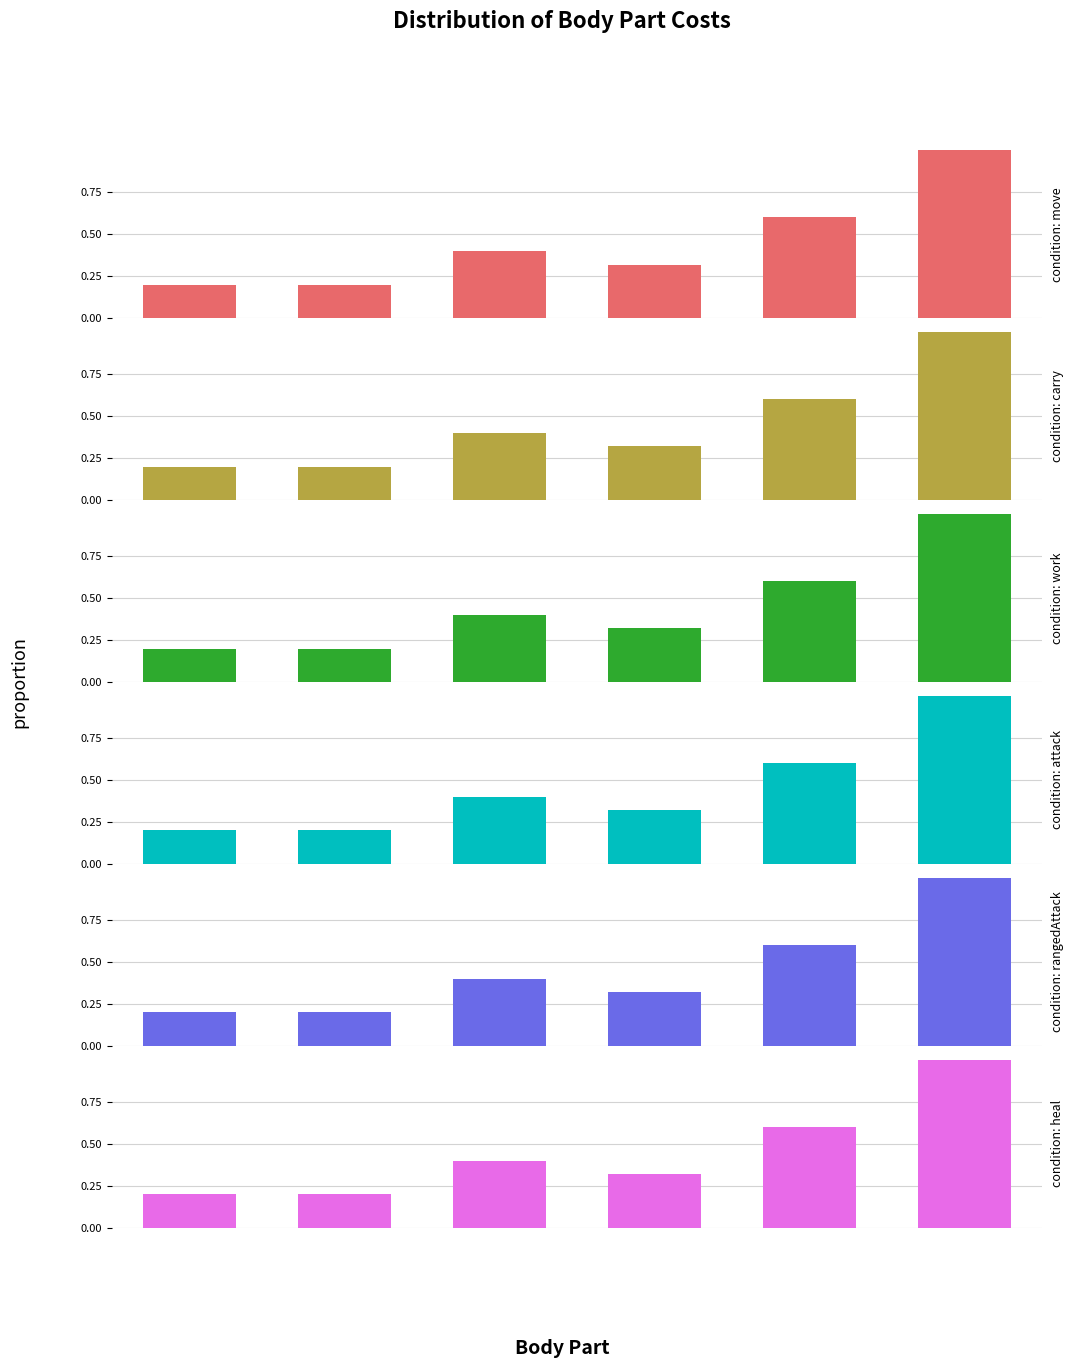

Count the number of data series in this chart.

6